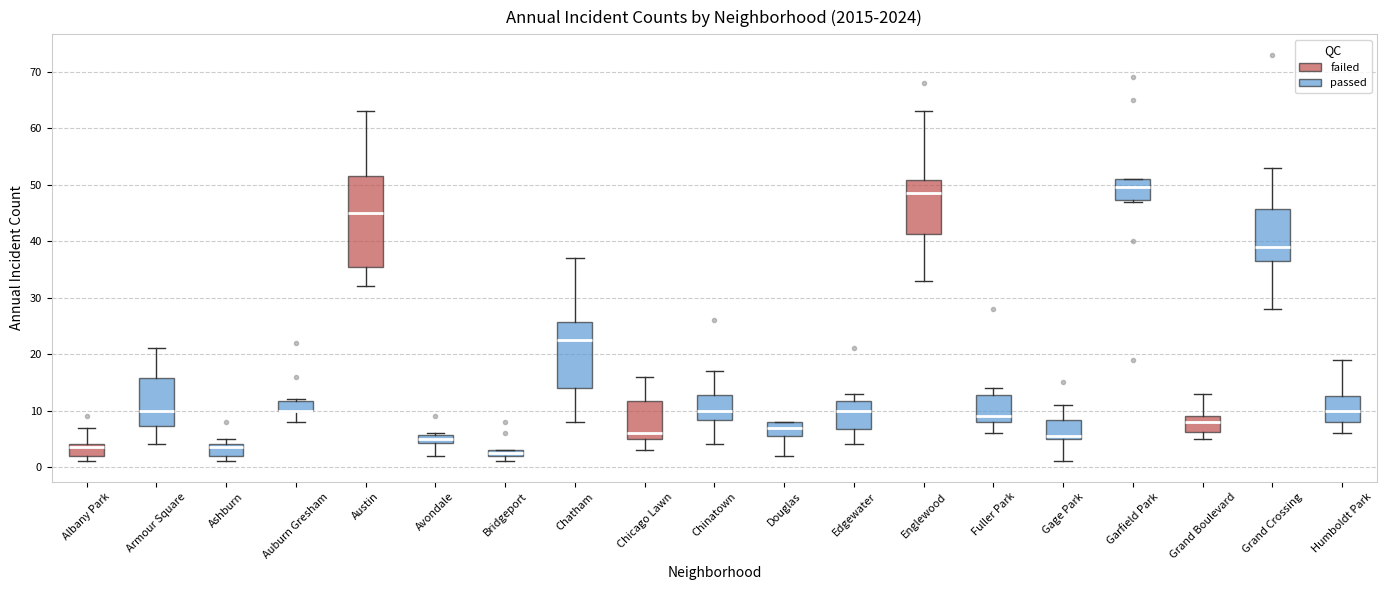

Where is the lower edge of the box for Auburn Gresham on the y-axis? The values are not printed on the chart, so give them approximately, as read against the axis.

10